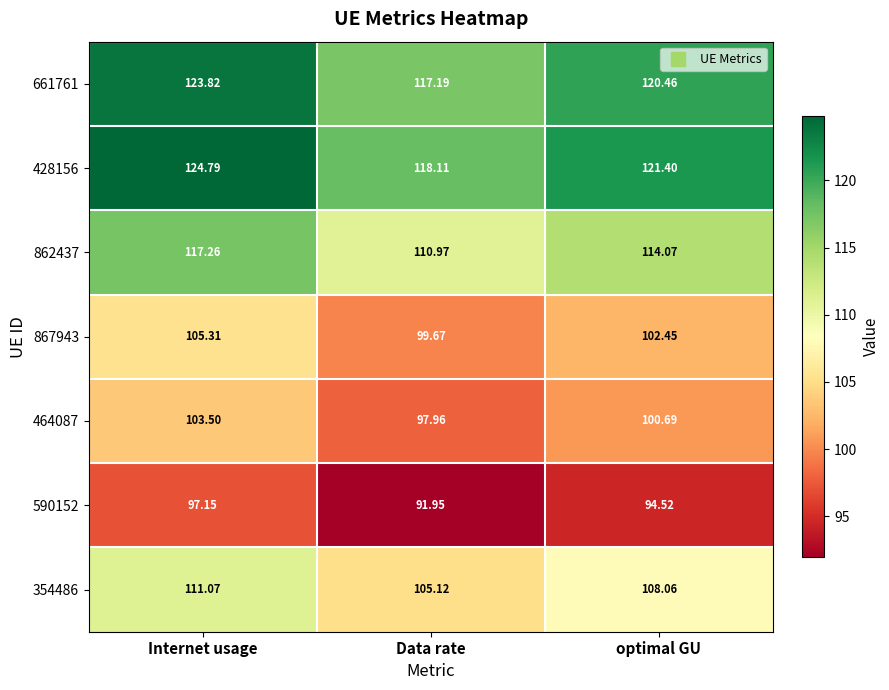

At which label does 867943 first exceed 102?

Internet usage